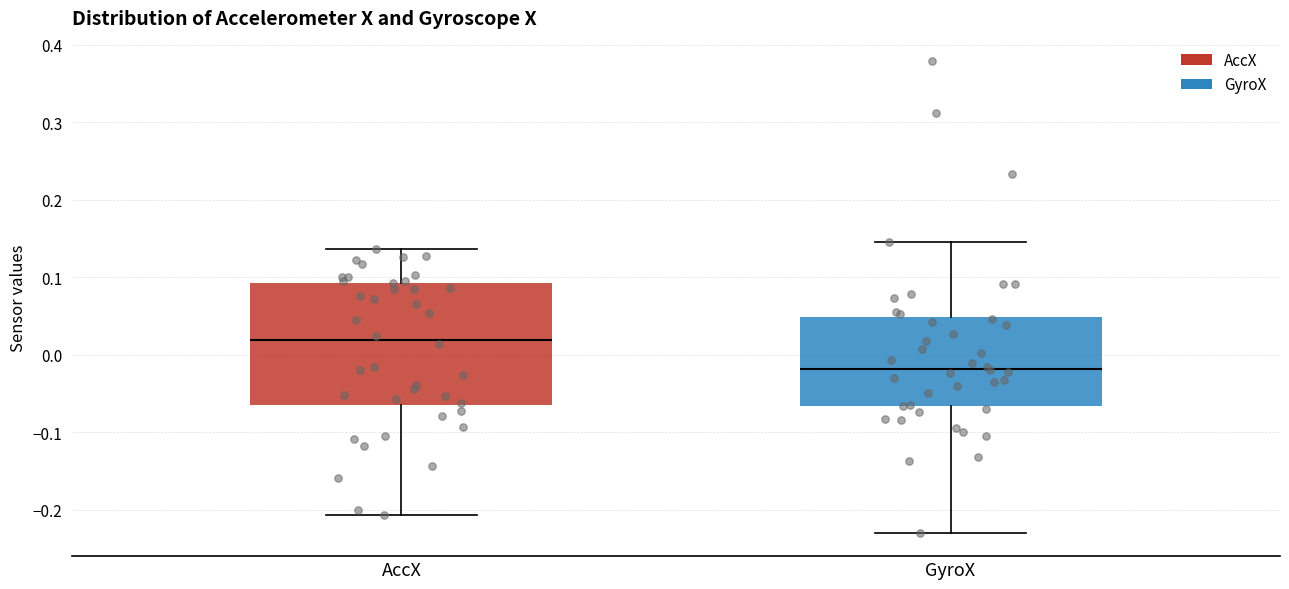

Where is the lower edge of the box for AccX on the y-axis? The values are not printed on the chart, so give them approximately, as read against the axis.

-0.06